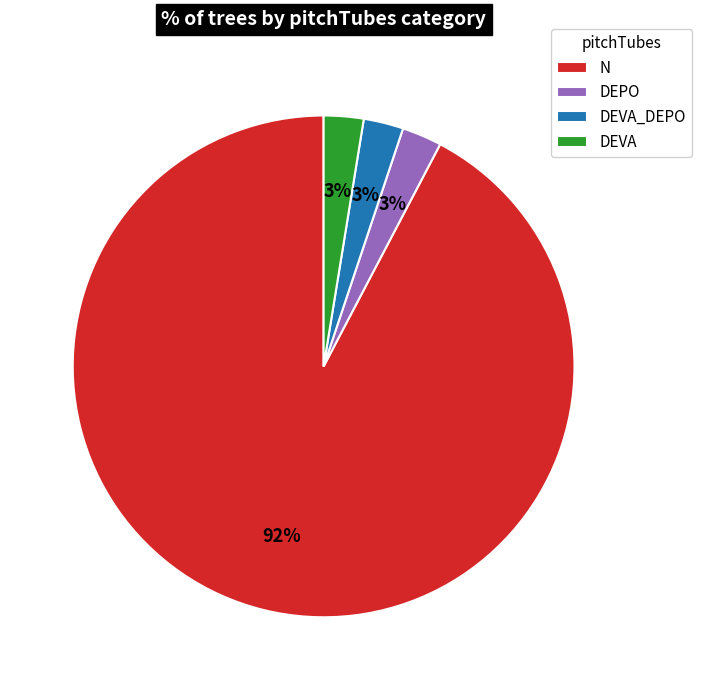

Is it true that DEPO is 14% of the pie?

False